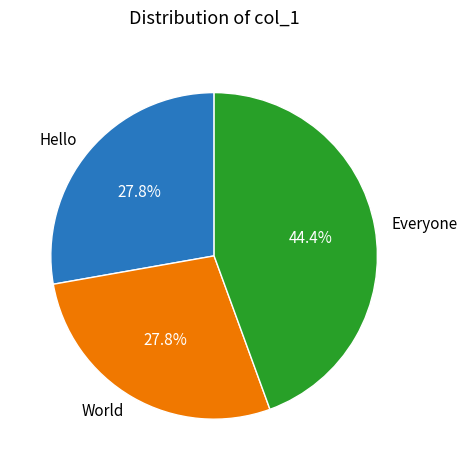

Is there a majority slice in this chart?

No